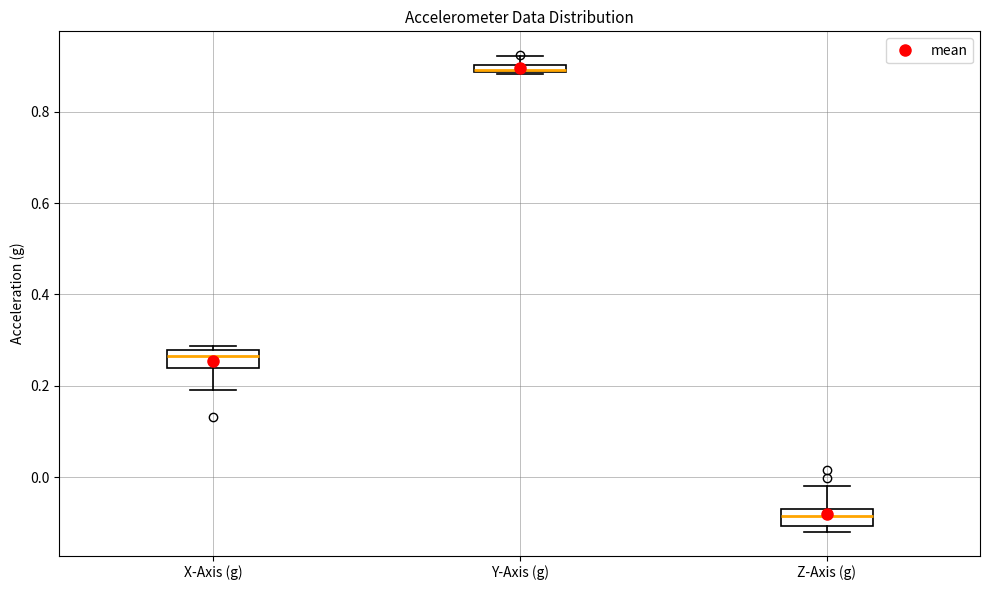

Where is the upper edge of the box for Z-Axis (g) on the y-axis? The values are not printed on the chart, so give them approximately, as read against the axis.

-0.08